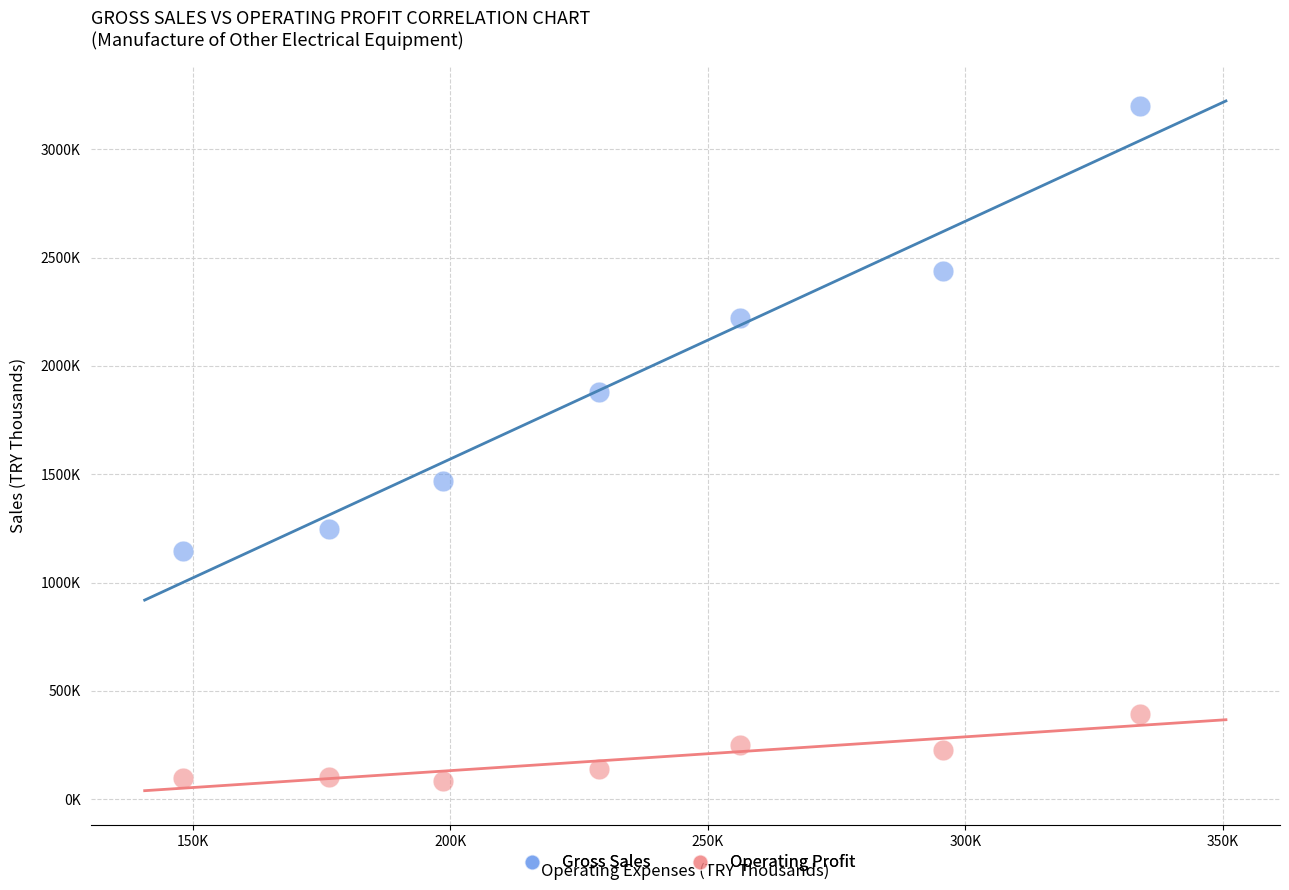

Which series reaches the minimum Y coordinate?

Operating Profit